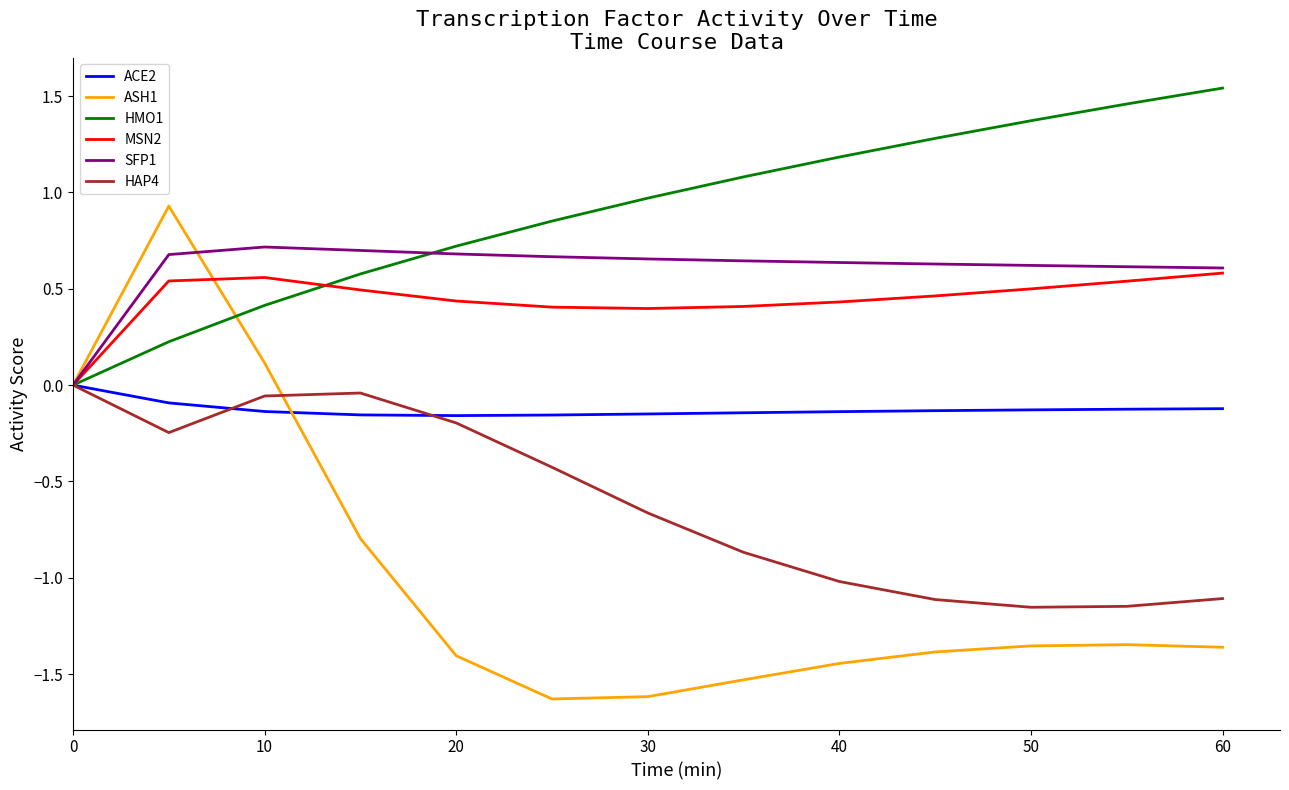

Which series has the widest spread of values?

ASH1